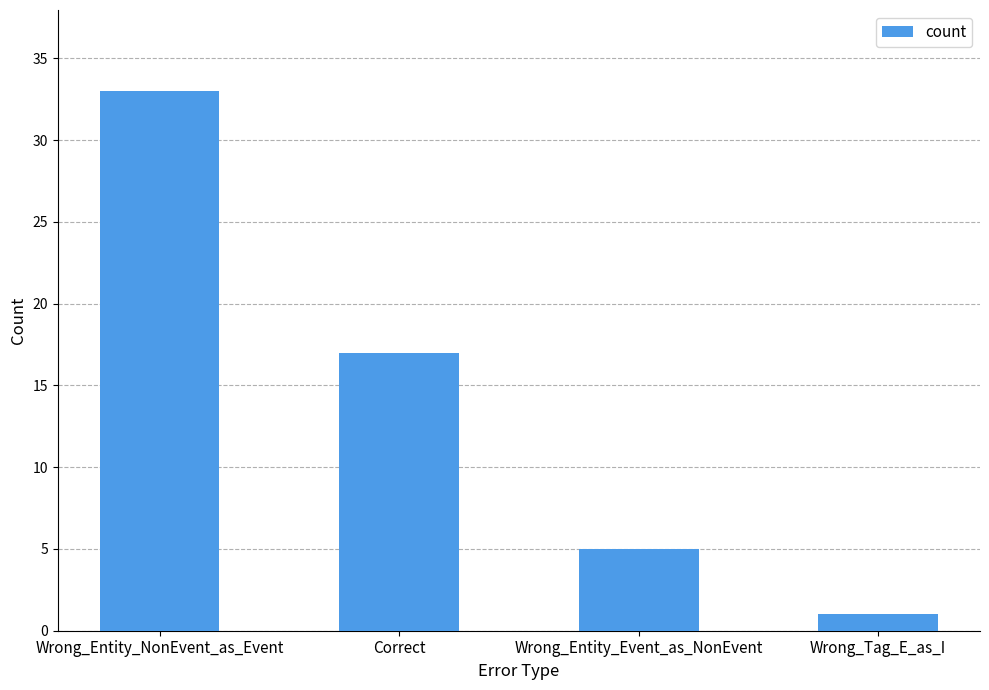

Rank the categories by value from lowest to highest.

Wrong_Tag_E_as_I, Wrong_Entity_Event_as_NonEvent, Correct, Wrong_Entity_NonEvent_as_Event